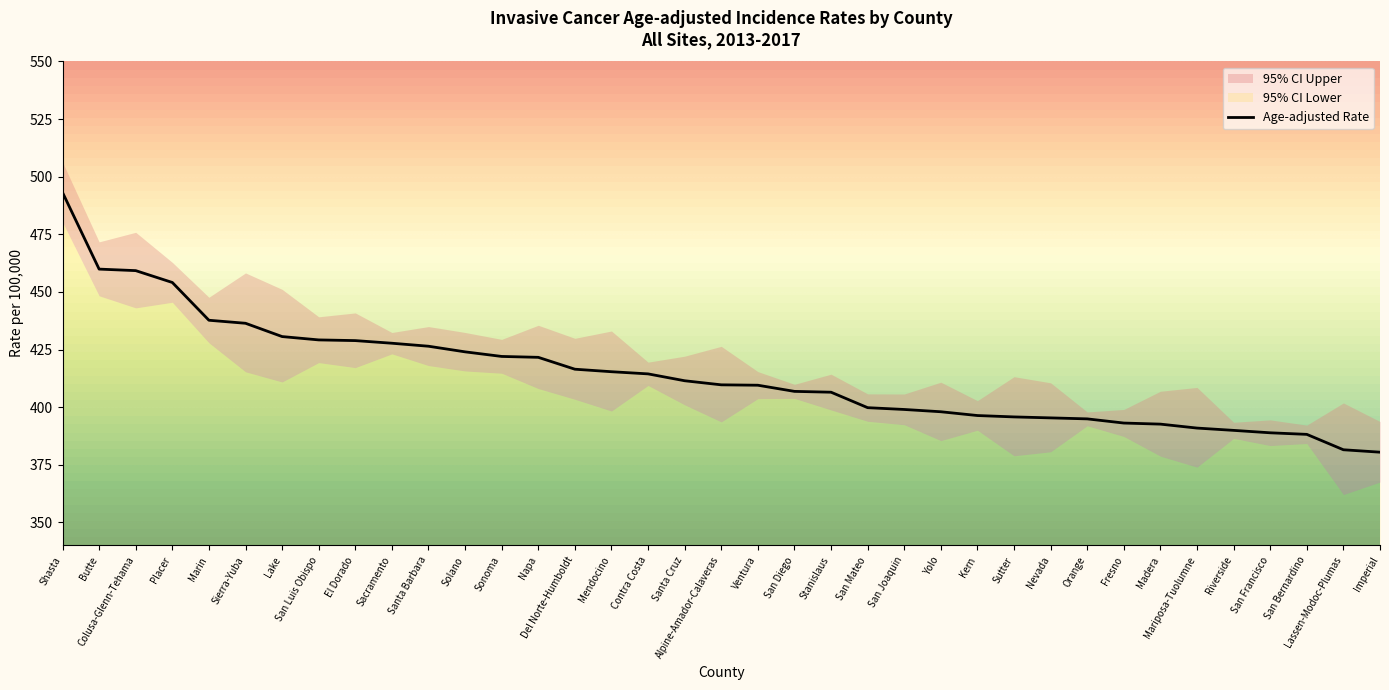

List the labels in order of value, largest first.

Shasta, Butte, Colusa-Glenn-Tehama, Placer, Marin, Sierra-Yuba, Lake, San Luis Obispo, El Dorado, Sacramento, Santa Barbara, Solano, Sonoma, Napa, Del Norte-Humboldt, Mendocino, Contra Costa, Santa Cruz, Alpine-Amador-Calaveras, Ventura, San Diego, Stanislaus, San Mateo, San Joaquin, Yolo, Kern, Sutter, Nevada, Orange, Fresno, Madera, Mariposa-Tuolumne, Riverside, San Francisco, San Bernardino, Lassen-Modoc-Plumas, Imperial